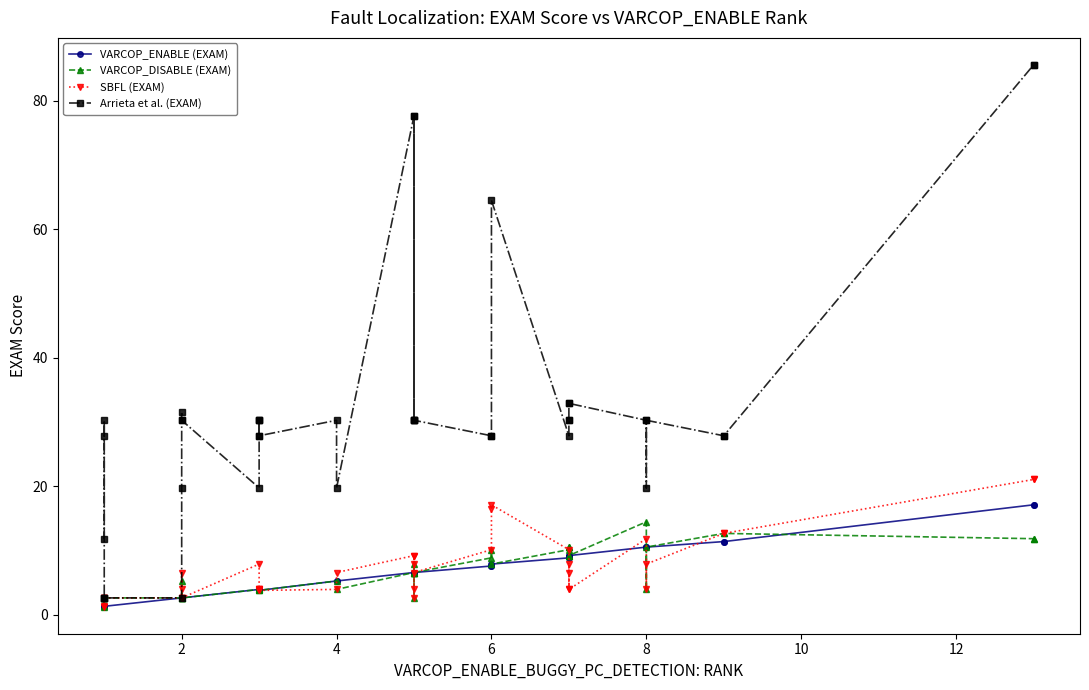

True or false: Arrieta et al. (EXAM) and SBFL (EXAM) cross at least once.

False